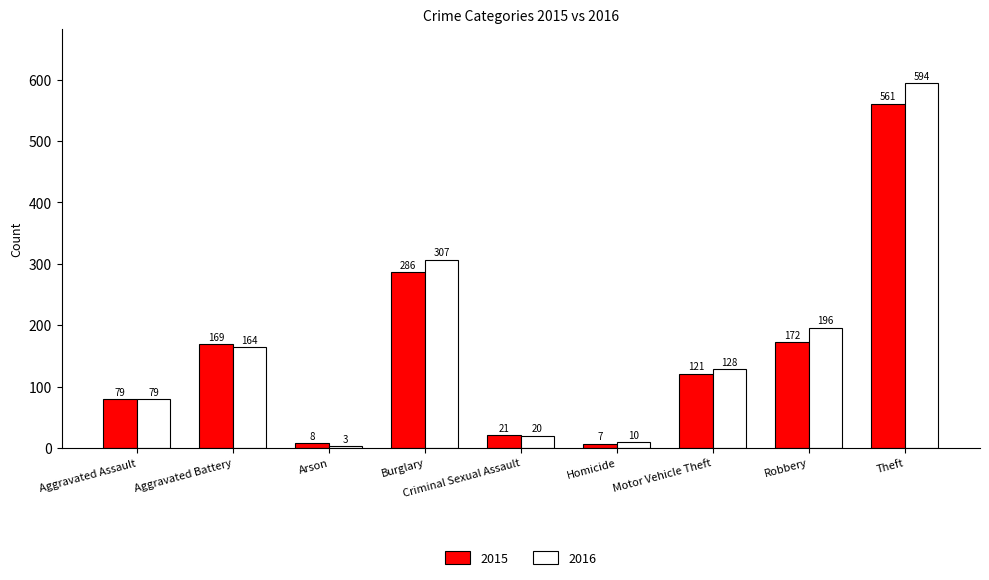

Rank the categories by 2015 value from lowest to highest.

Homicide, Arson, Criminal Sexual Assault, Aggravated Assault, Motor Vehicle Theft, Aggravated Battery, Robbery, Burglary, Theft